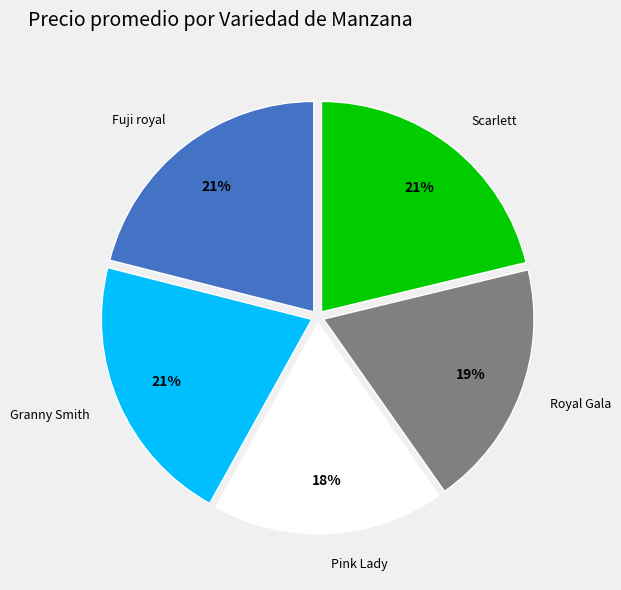

Is it true that Pink Lady is 18% of the pie?

True